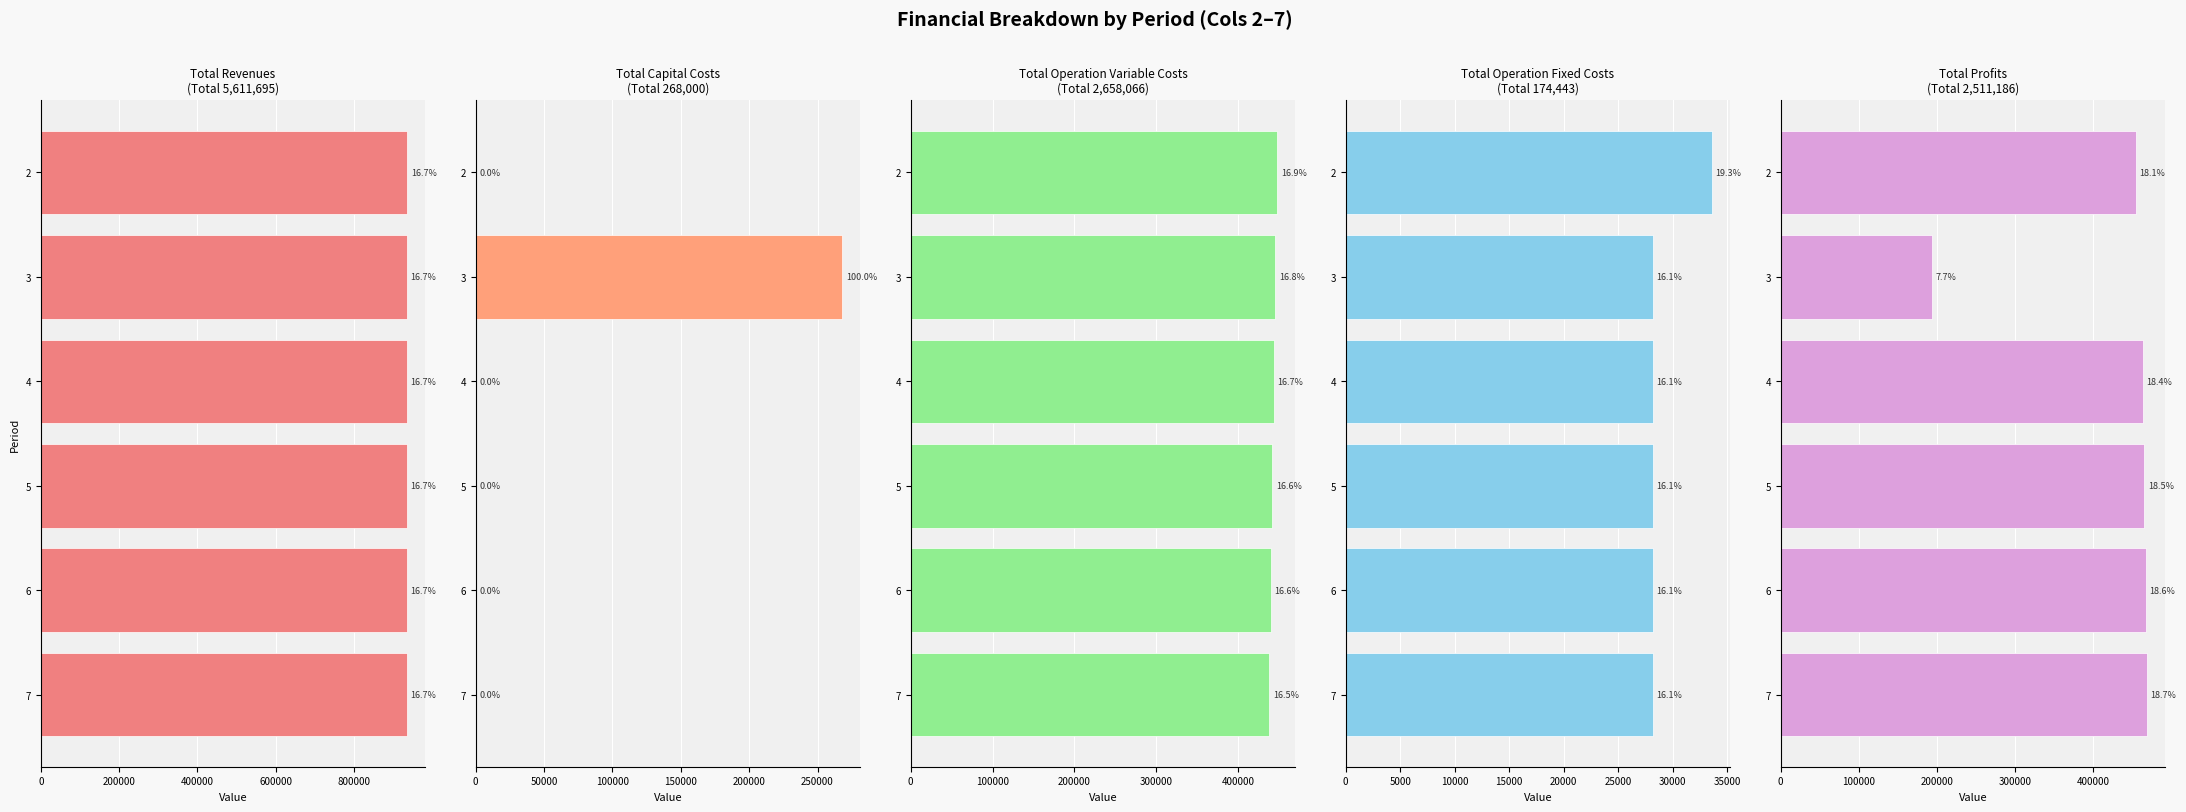

Reading left to right, transcribe all the data shown in this chart.

Total Revenues: 935853.0	935168.6	935168.6	935168.6	935168.6	935168.6
Total Capital Costs: 0.0	268000.0	0.0	0.0	0.0	0.0
Total Operation Variable Costs: 447896.1	445672.4	443855.8	442036.6	440214.9	438390.7
Total Operation Fixed Costs: 33627.6	28163.1	28163.1	28163.1	28163.1	28163.1
Total Profits: 454329.4	193333.0	463149.7	464968.9	466790.6	468614.8